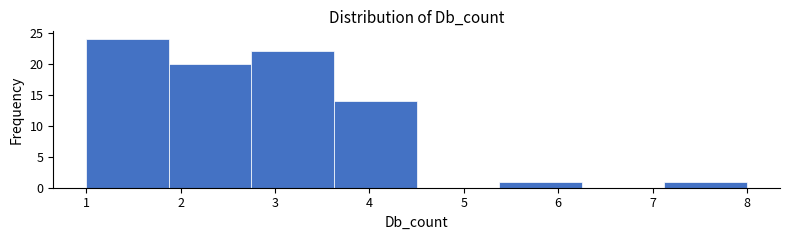

Reading left to right, transcribe this chart: for each bar, give the range it covers on the x-axis and its height. Neither the bar edges nor the heights are printed on the chart, so give them approximately, as read against the axes.

1.0 to 1.9: 24
1.9 to 2.8: 20
2.8 to 3.6: 22
3.6 to 4.5: 14
4.5 to 5.4: 0
5.4 to 6.3: 1
6.3 to 7.1: 0
7.1 to 8.0: 1